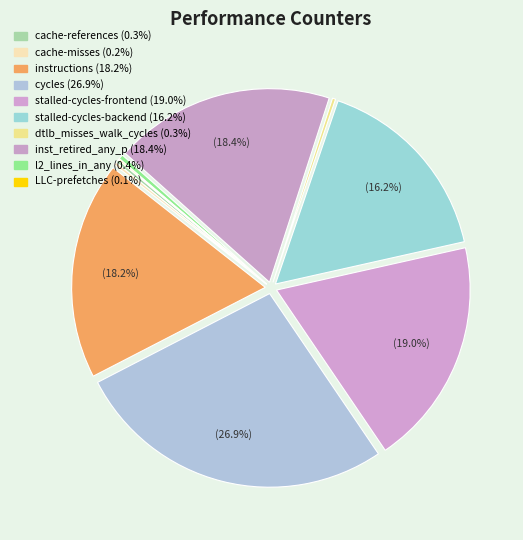

What percentage do instructions and inst_retired_any_p together represent?

36.6%